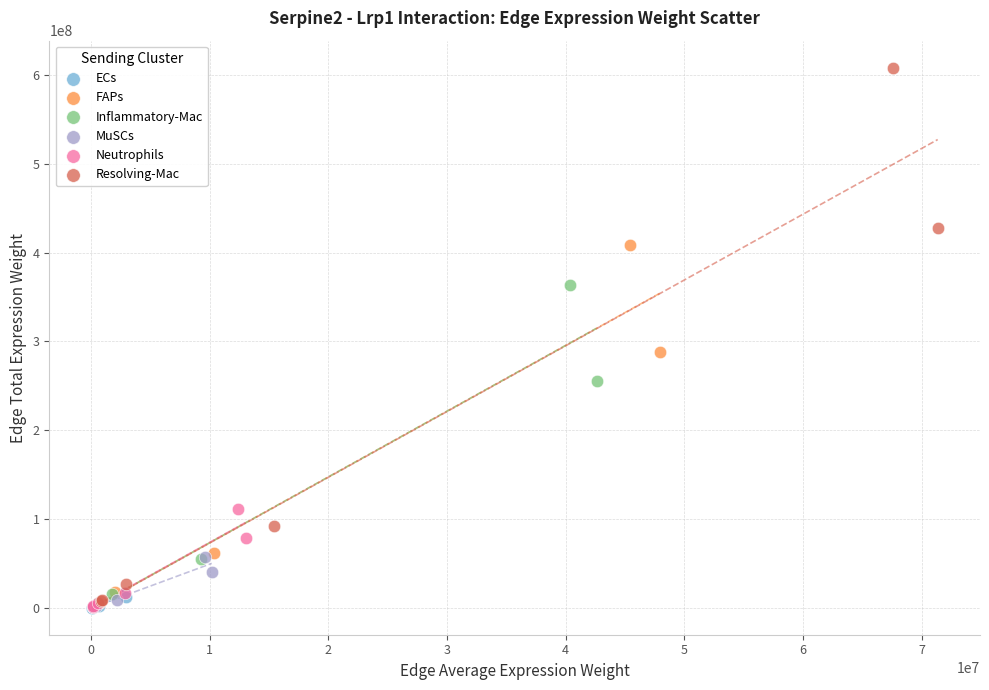

Which series reaches the maximum Y coordinate?

Resolving-Mac